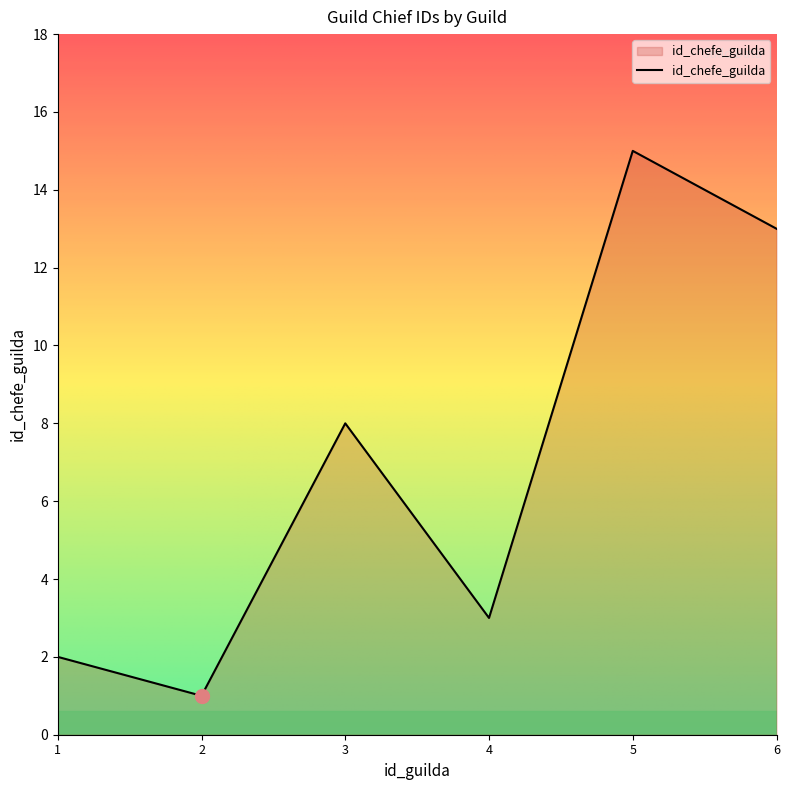

What is the maximum value shown in the chart?

15